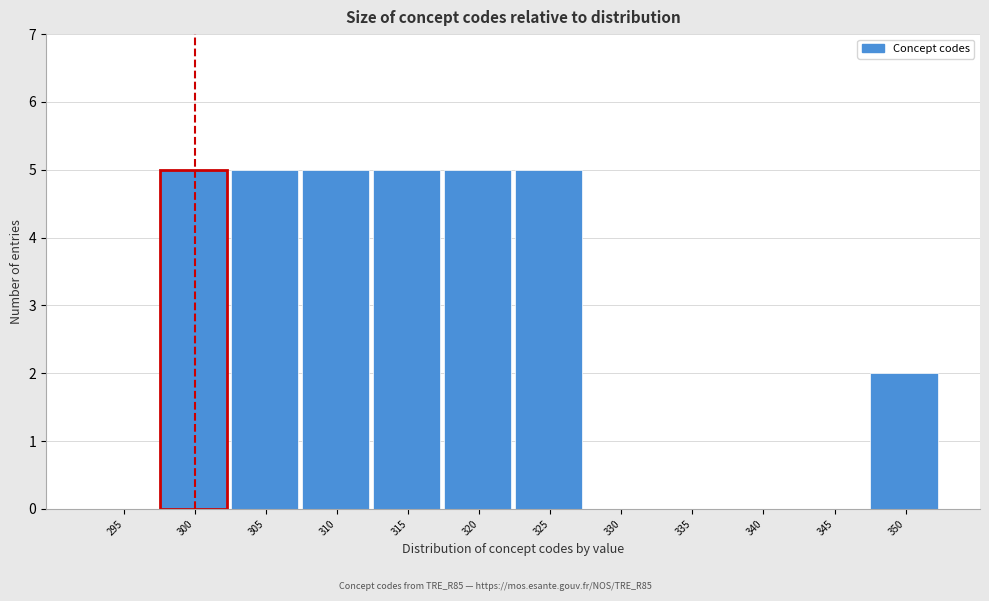

Reading left to right, list all the values displayed in this chart.

295=0	300=5	305=5	310=5	315=5	320=5	325=5	330=0	335=0	340=0	345=0	350=2